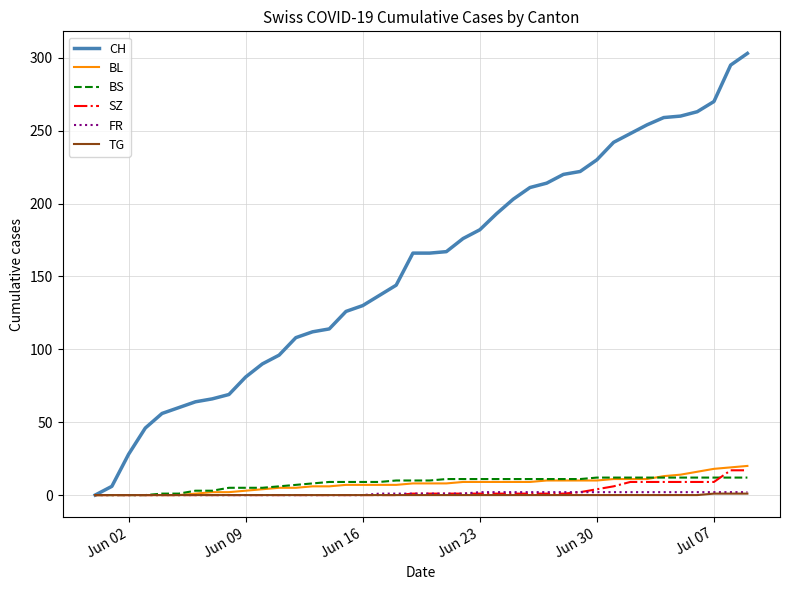

What is the highest value of the CH series?

303